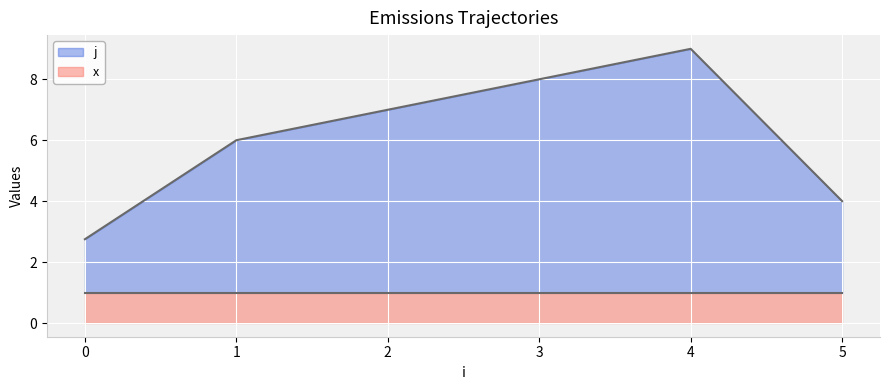

What are all the series names shown in the legend?

j, x